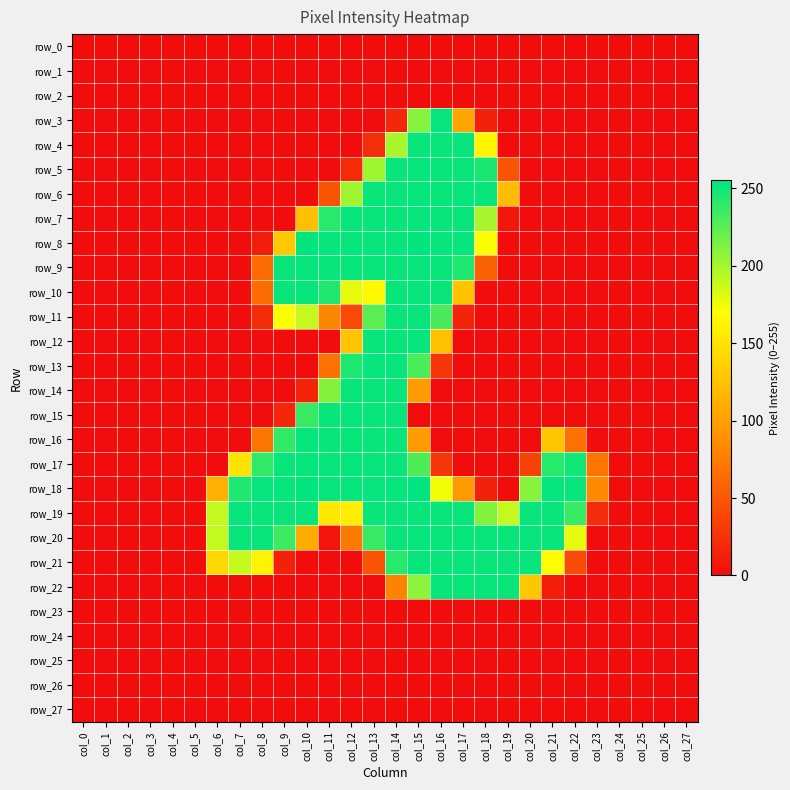

What is the sum of all row_10 values?

2041